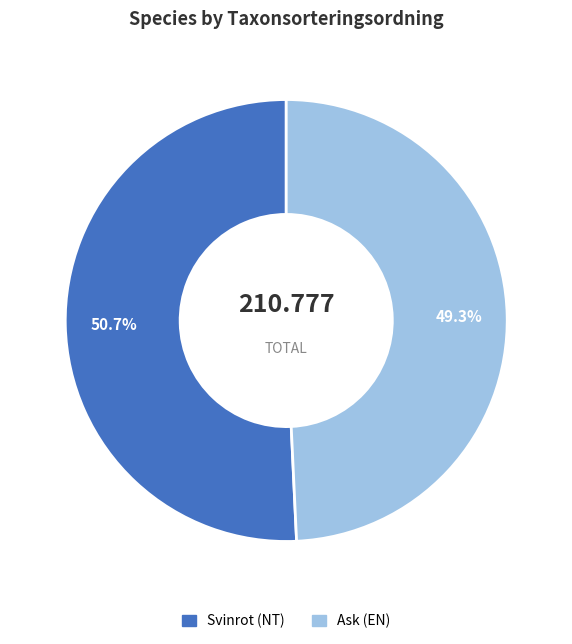

Count the number of slices in the pie.

2